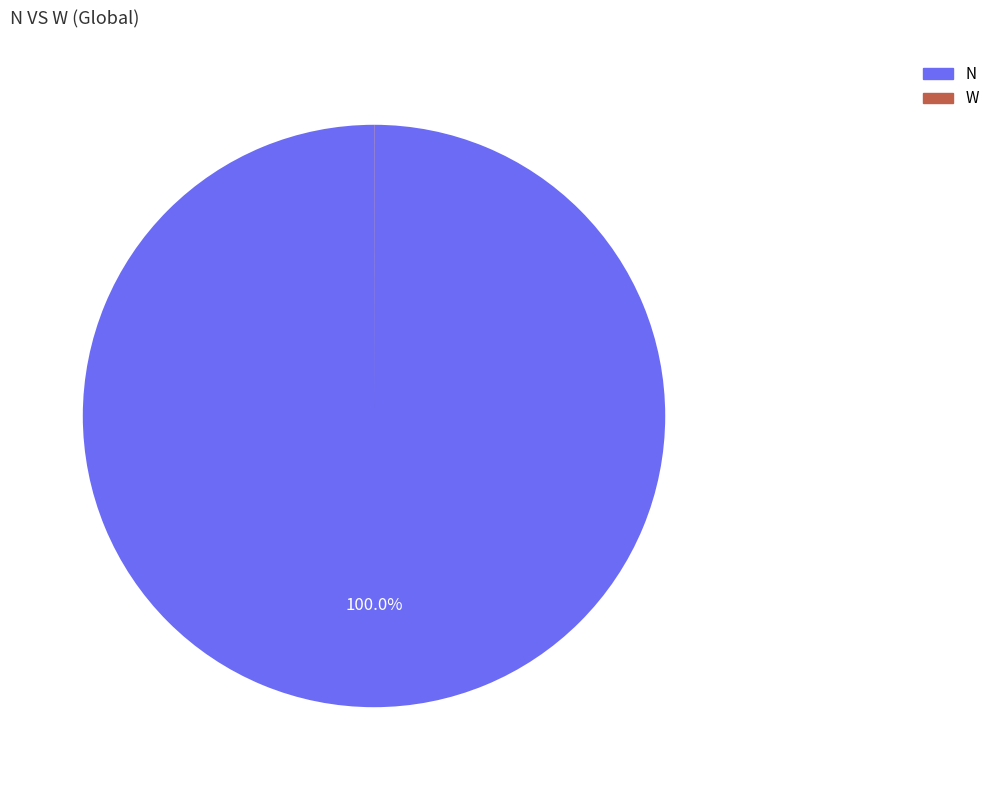

Is there a majority slice in this chart?

Yes